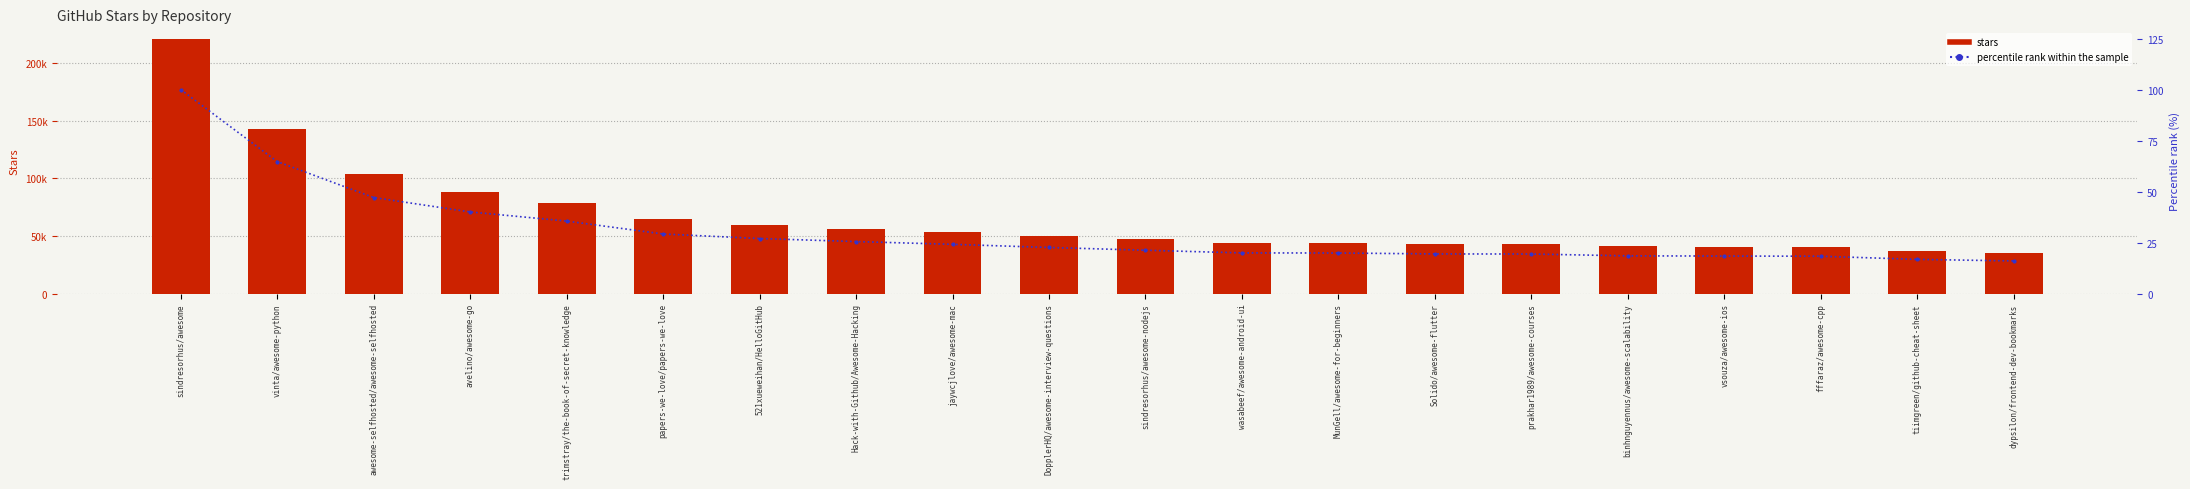

List the series in order of their overall mean, lowest first.

percentile rank within the sample, stars